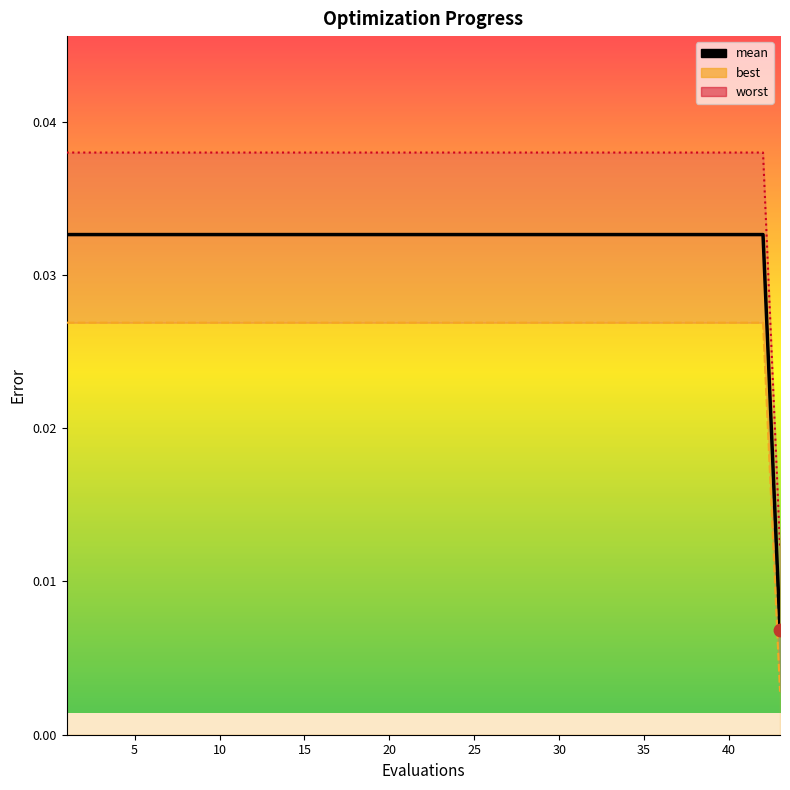

Which has a higher value, 35 or 15?

35